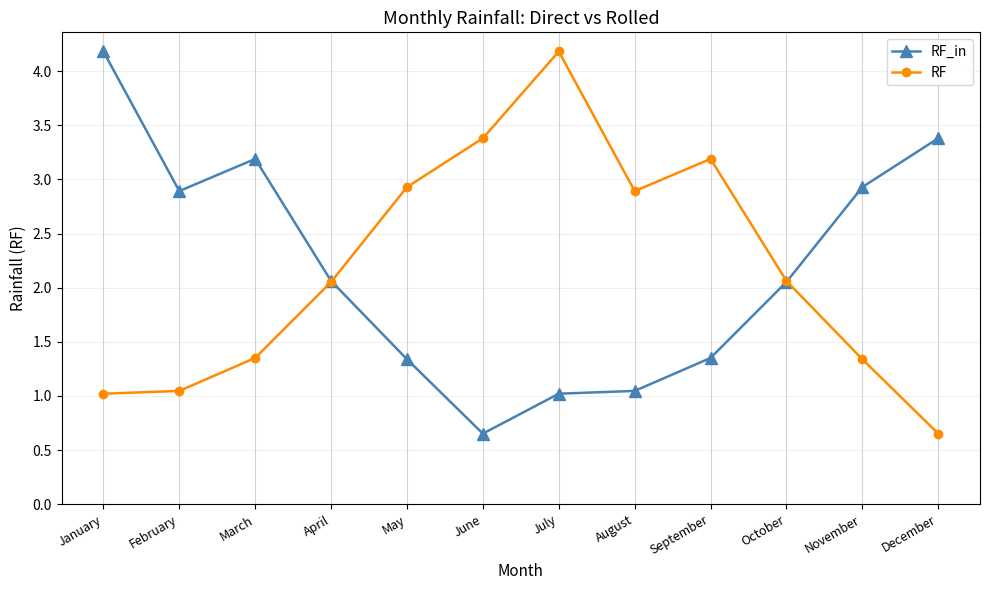

Does the chart display data point markers on the line(s)?

Yes